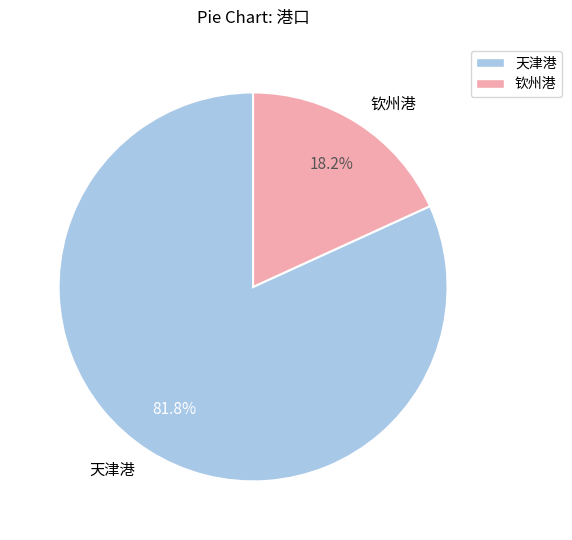

To the nearest percent, what portion does 天津港 represent?

82%